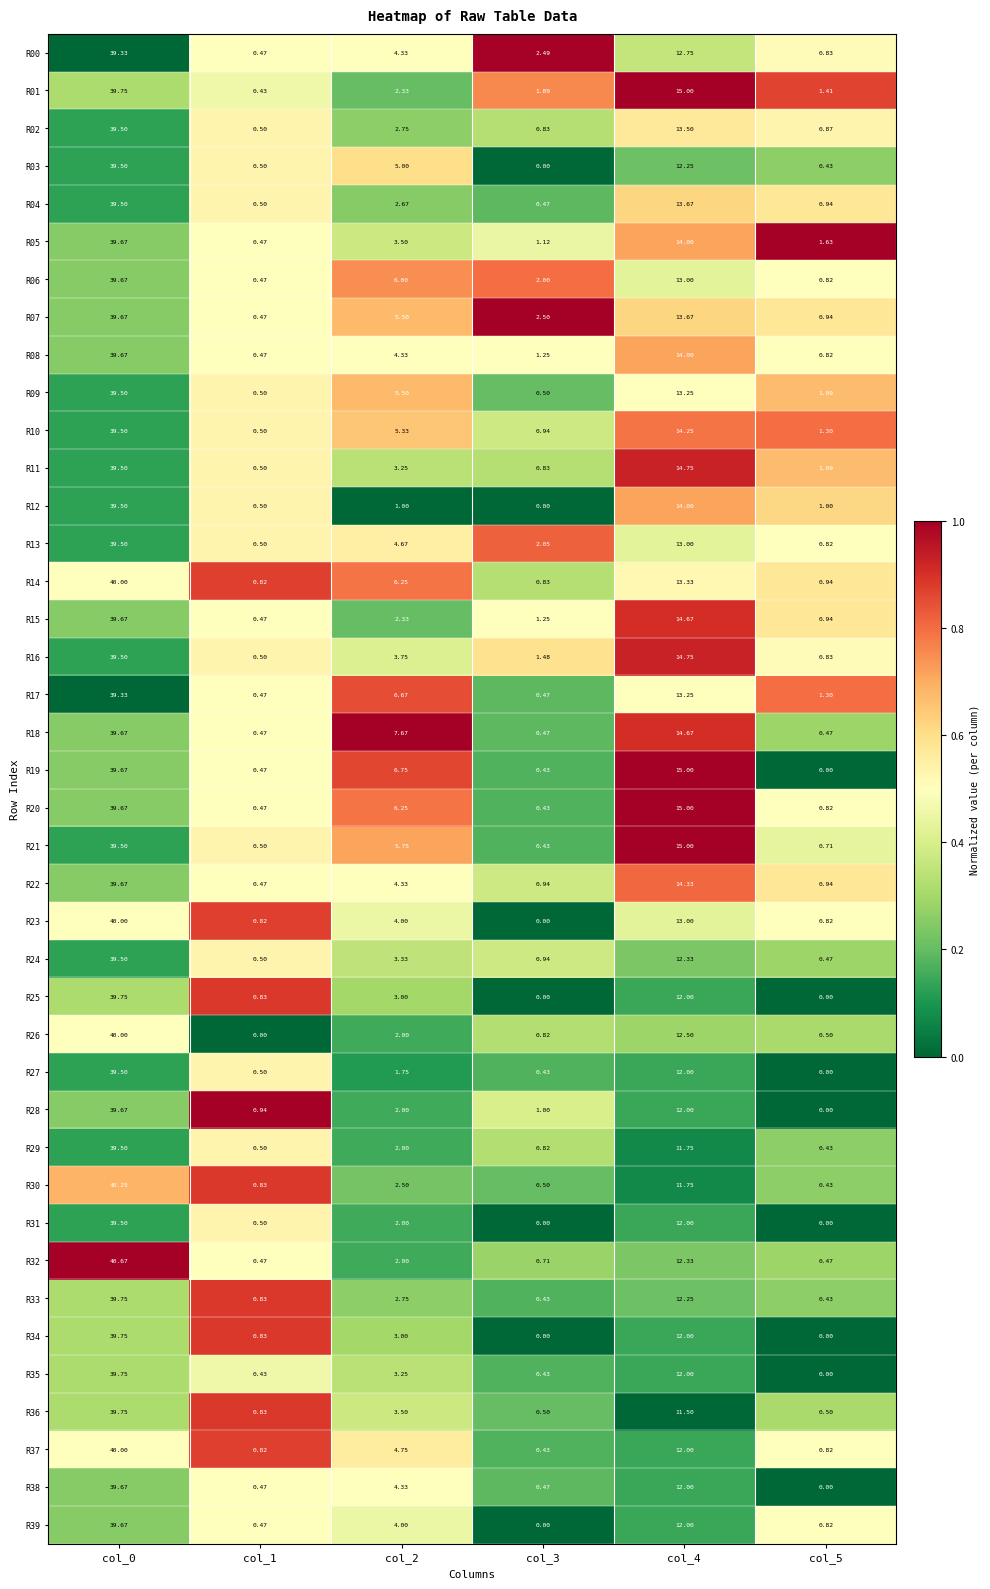

Is the value of R10 at col_2 greater than the value of R36 at col_1?

Yes